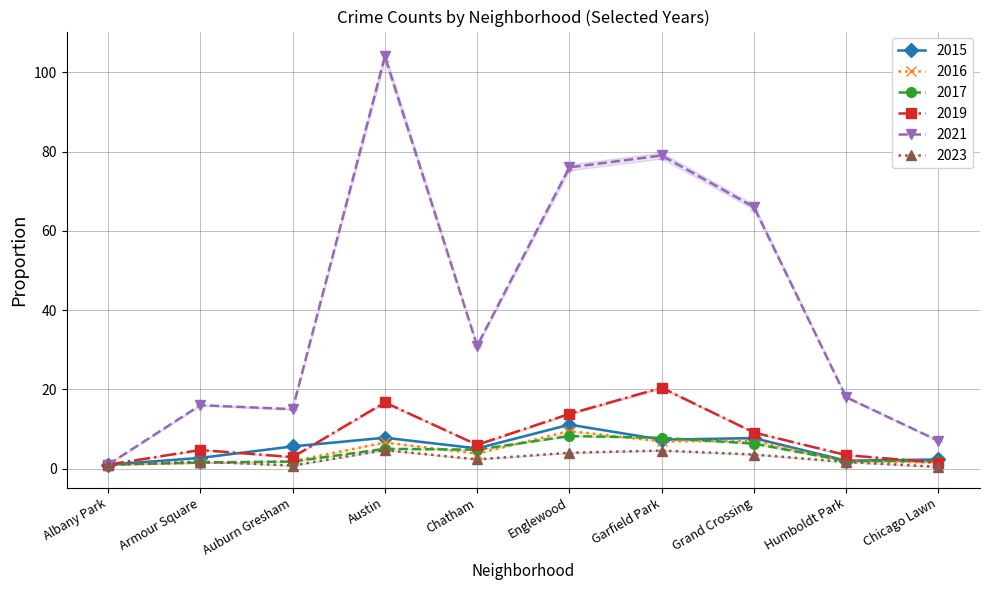

What is the label of the 6th point from the right?

Chatham